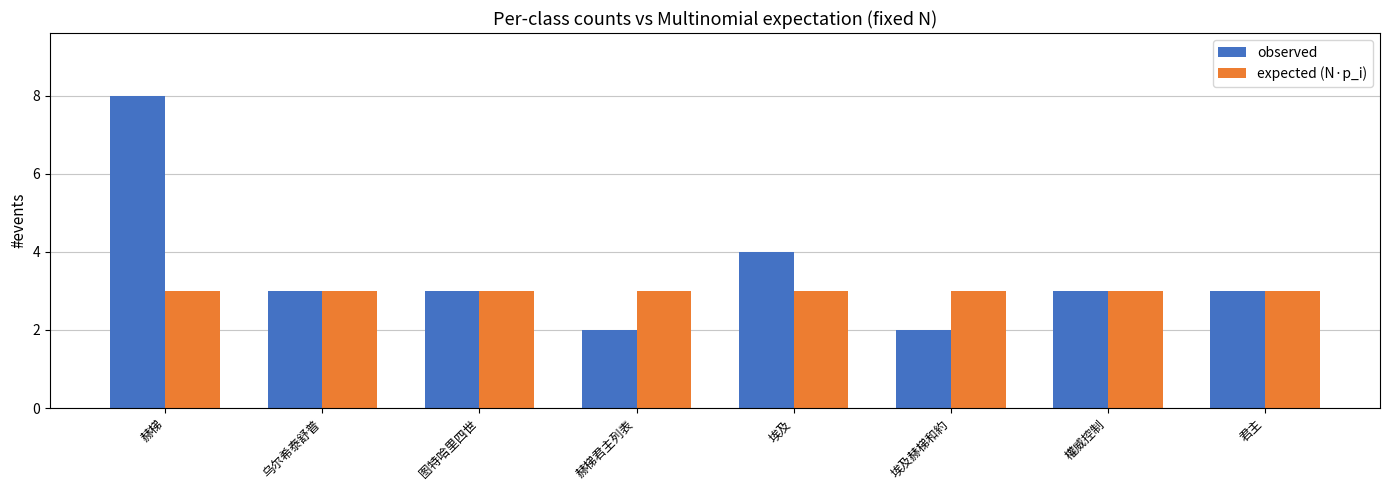

Is it true that expected (N·p_i) equals 5 at 赫梯?

False